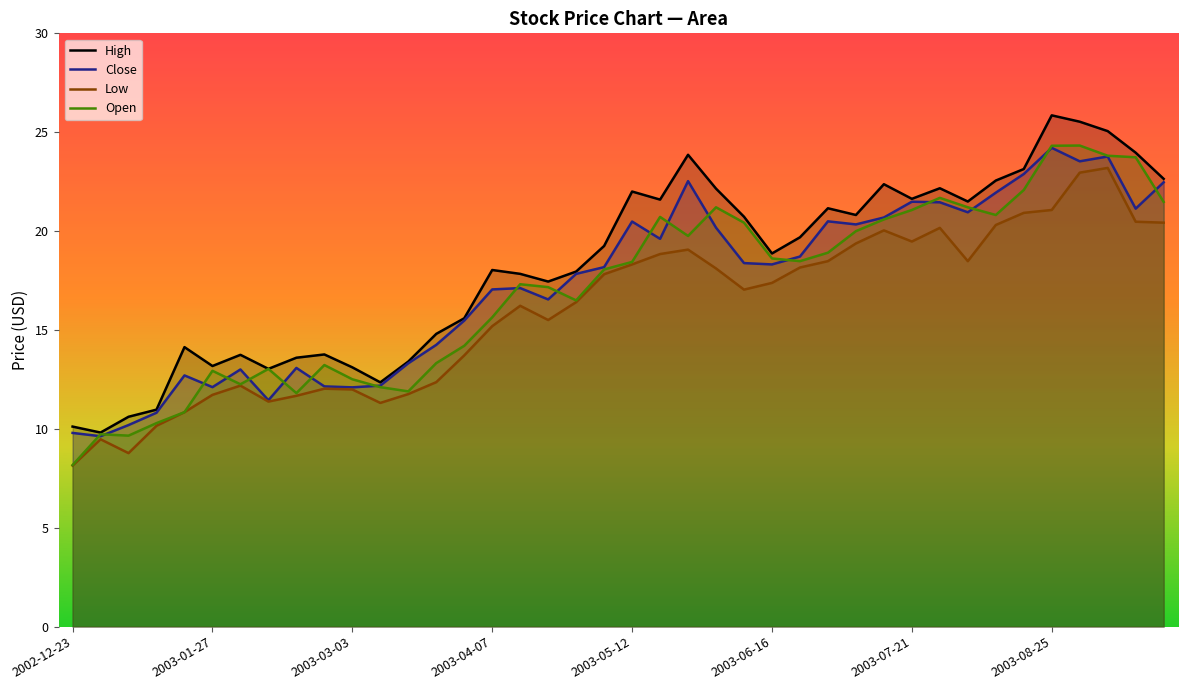

Which label corresponds to the smallest value in the chart?

2002-12-23